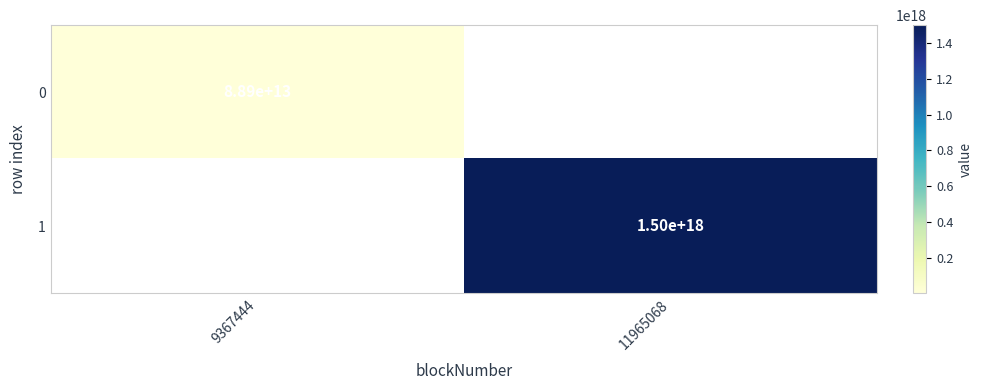

The 0 series shows 51443525091990 at 9367444. True or false?

False